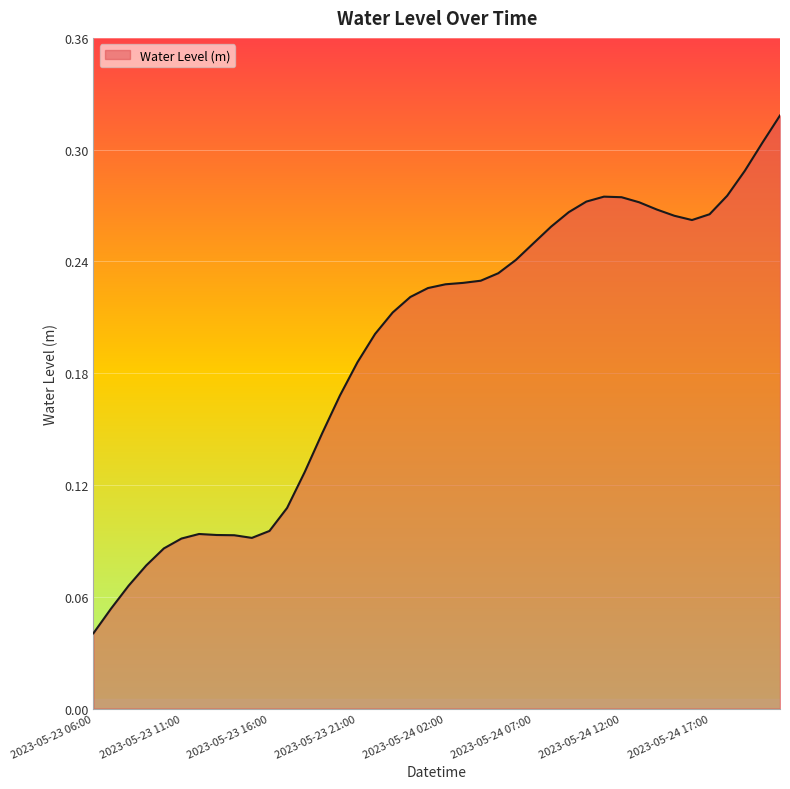

Reading right to left, extract all data points from this chart.

0.3	0.3	0.3	0.3	0.3	0.3	0.3	0.3	0.3	0.3	0.3	0.3	0.3	0.3	0.2	0.2	0.2	0.2	0.2	0.2	0.2	0.2	0.2	0.2	0.2	0.2	0.1	0.1	0.1	0.1	0.1	0.1	0.1	0.1	0.1	0.1	0.1	0.1	0.1	0.0